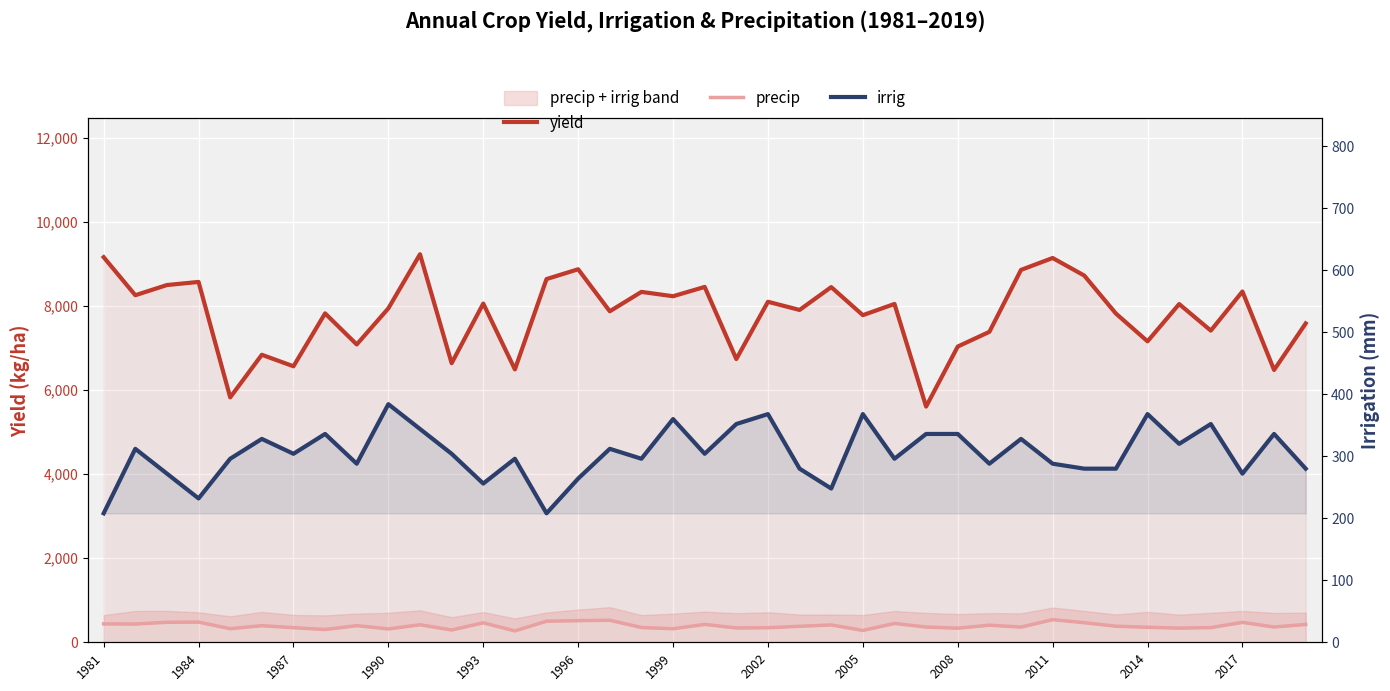

How many data points in yield are above 7947?

20